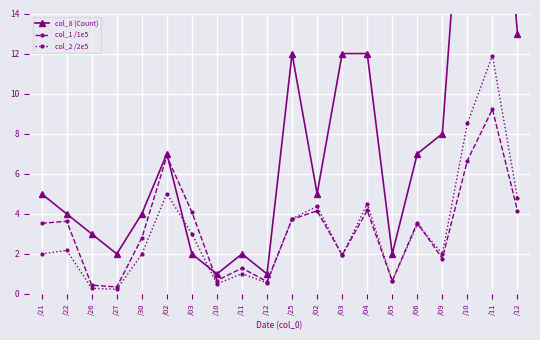

How many times do col_2 /2e5 and col_1 /1e5 cross each other?

5